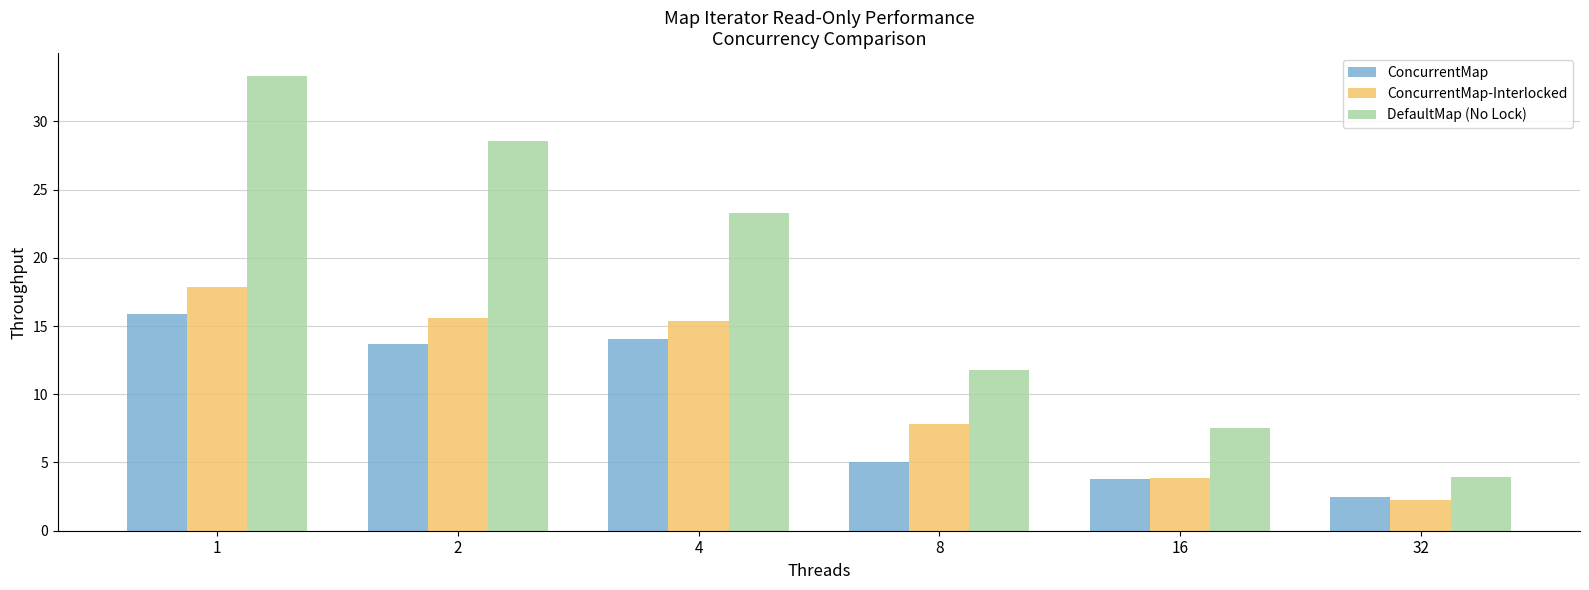

What is the maximum value shown in the chart?

33.3